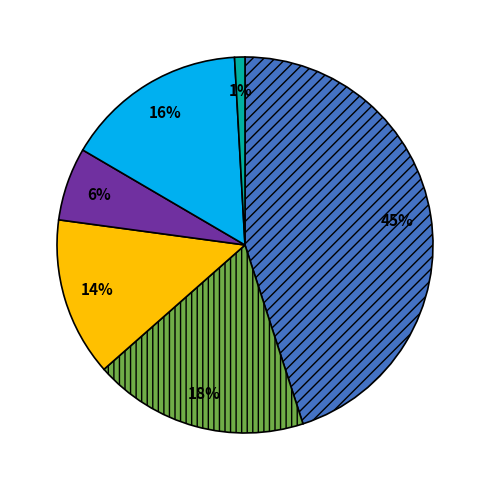

Is there a majority slice in this chart?

No